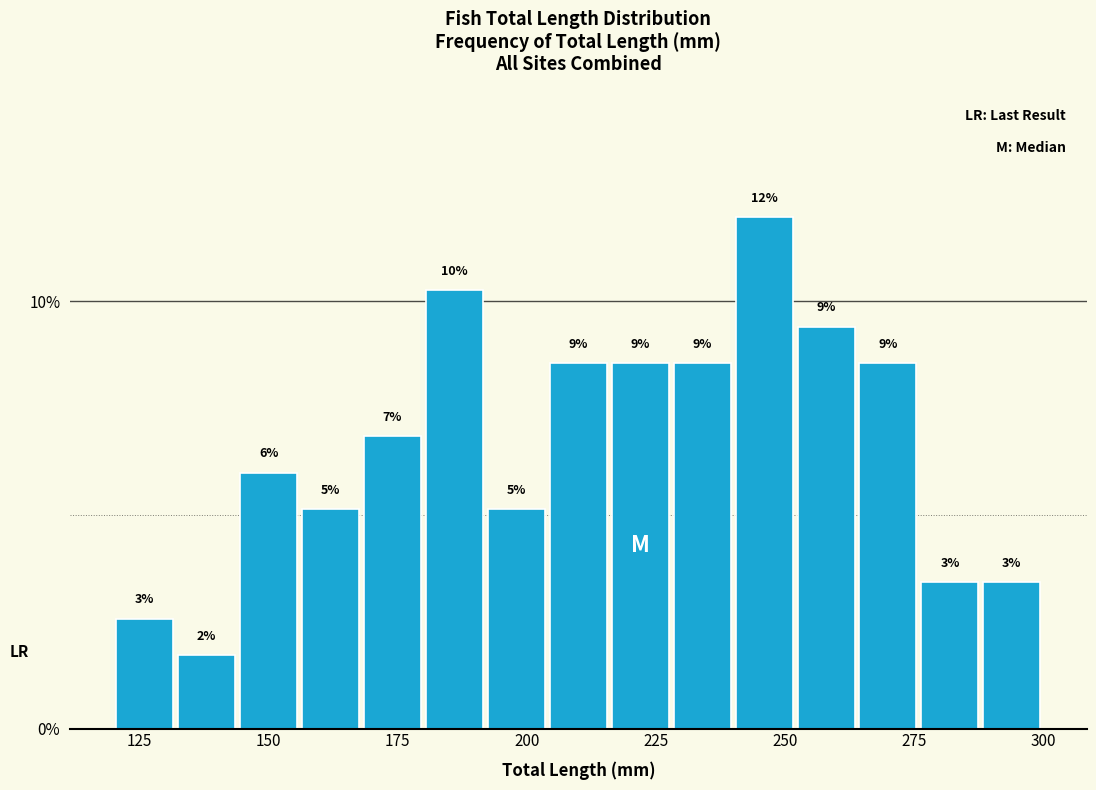

Read against the x-axis, roughly where is the centre of the tallest bar?

245